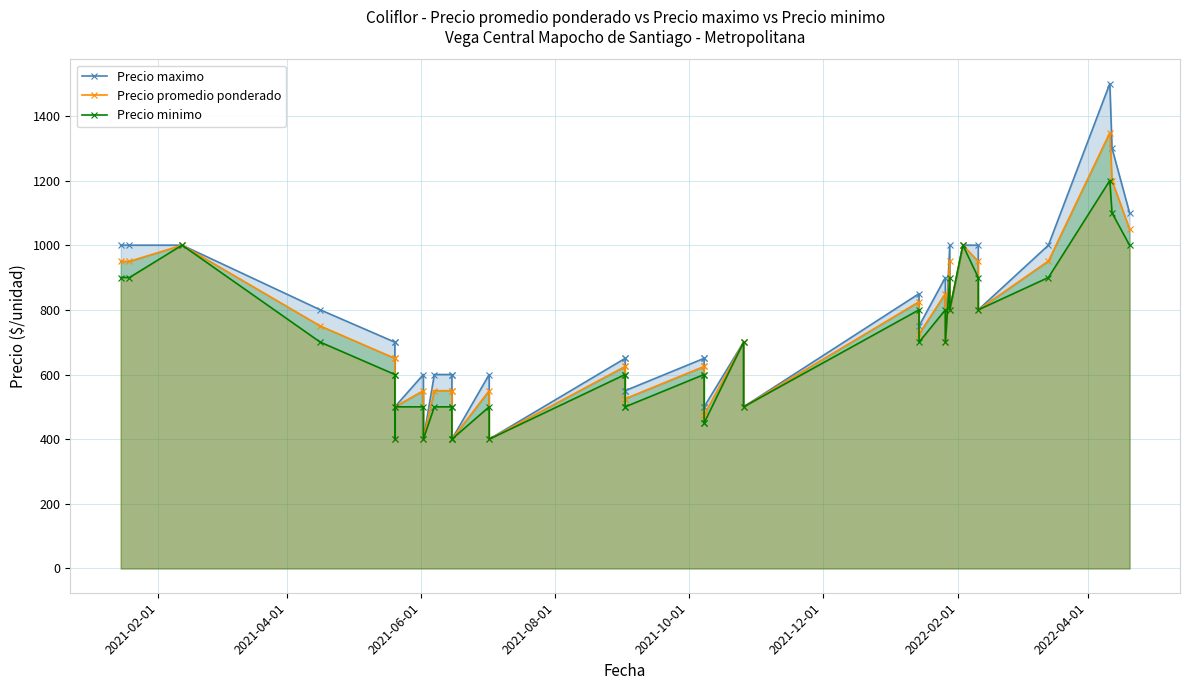

Is it true that Precio minimo equals 181 at 20?

False